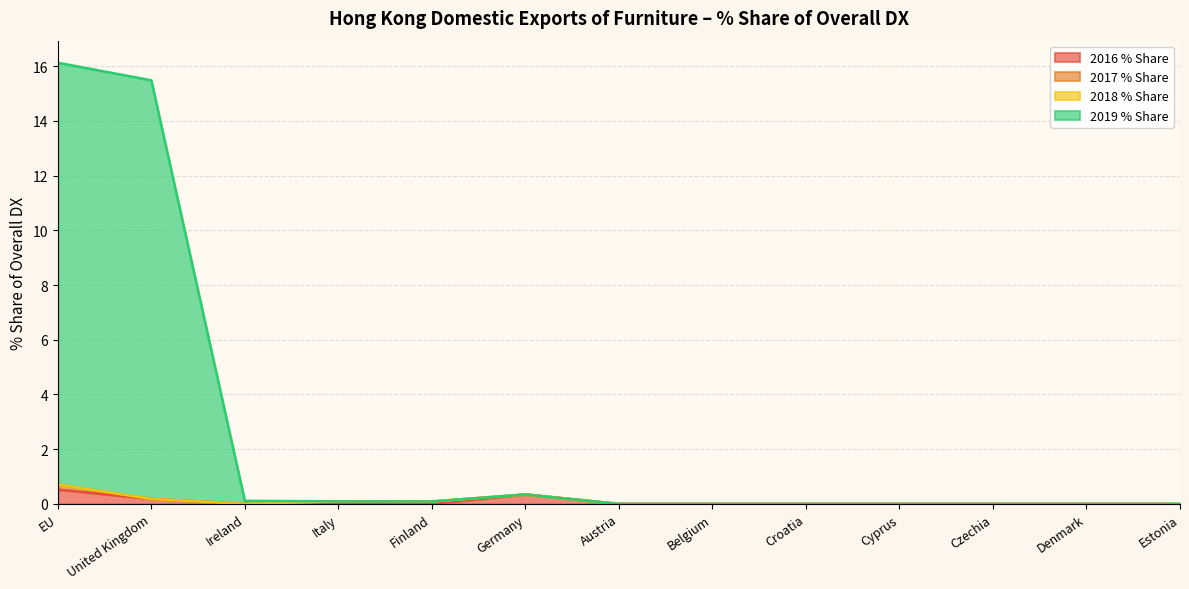

How many interior local peaks does the 2019 % Share series have?

1